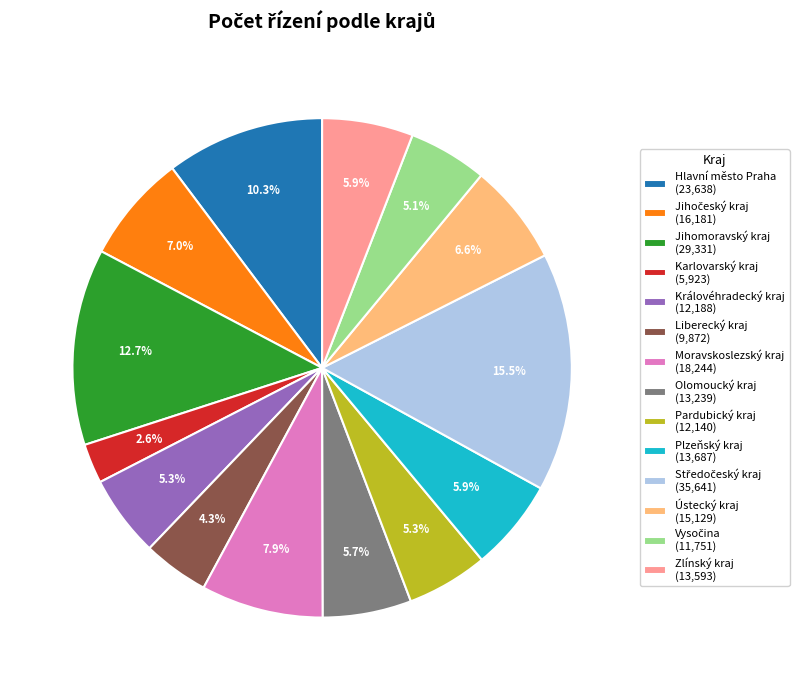

What is the ratio of the value at Karlovarský kraj (5,923) to the value at Pardubický kraj (12,140)?

0.5